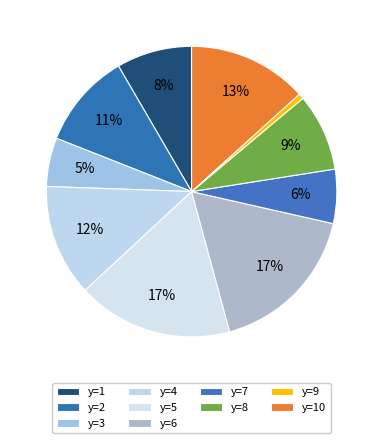

Rank the categories by value from highest to lowest.

y=5, y=6, y=10, y=4, y=2, y=8, y=1, y=7, y=3, y=9